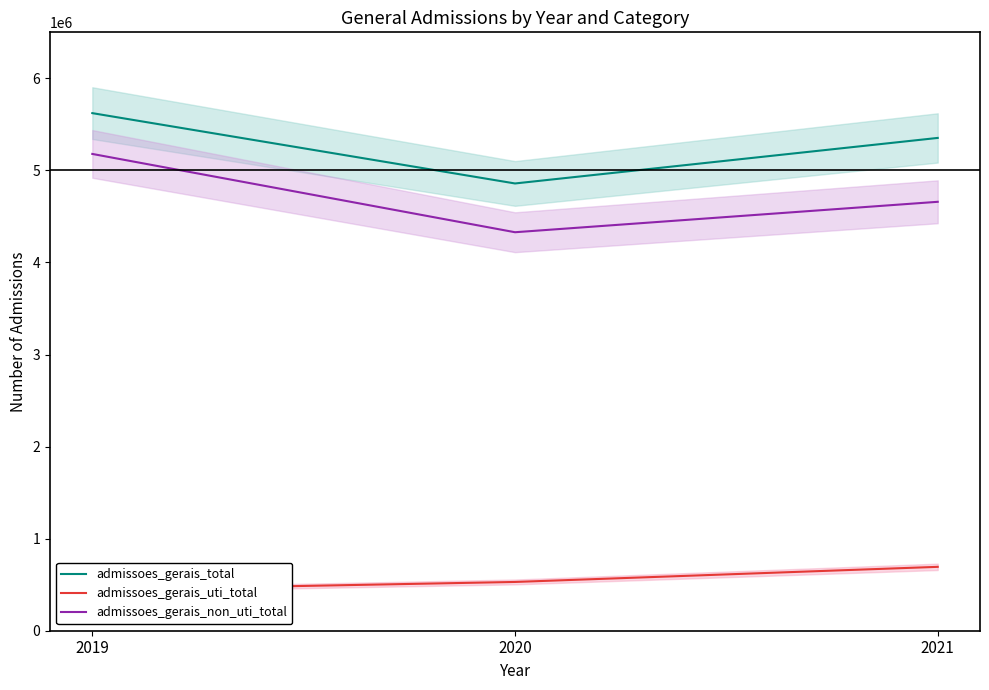

How many data points in admissoes_gerais_total are less than 5353034?

1